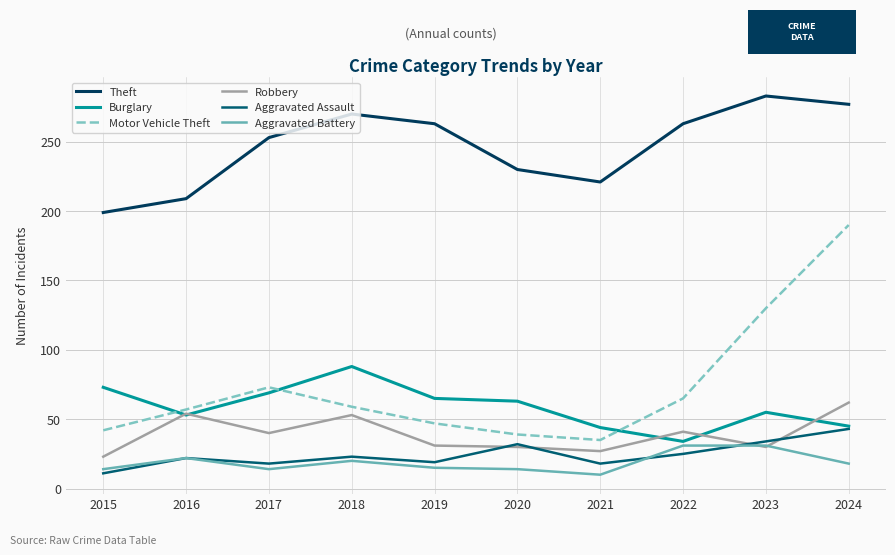

Is the value of Burglary at 2023 greater than the value of Robbery at 2020?

Yes